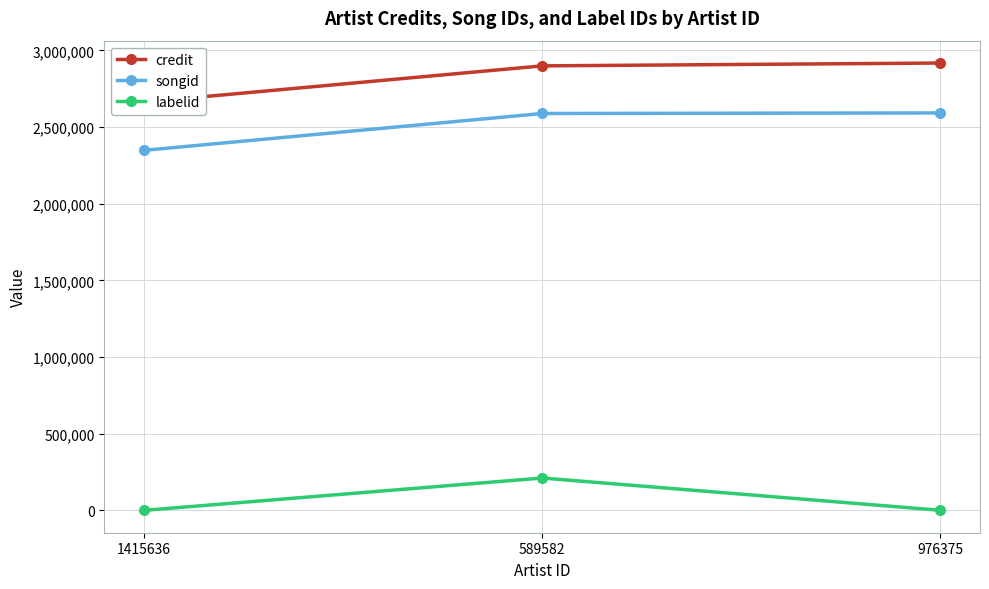

What is the difference between the highest and lowest values at 1415636?

2662470